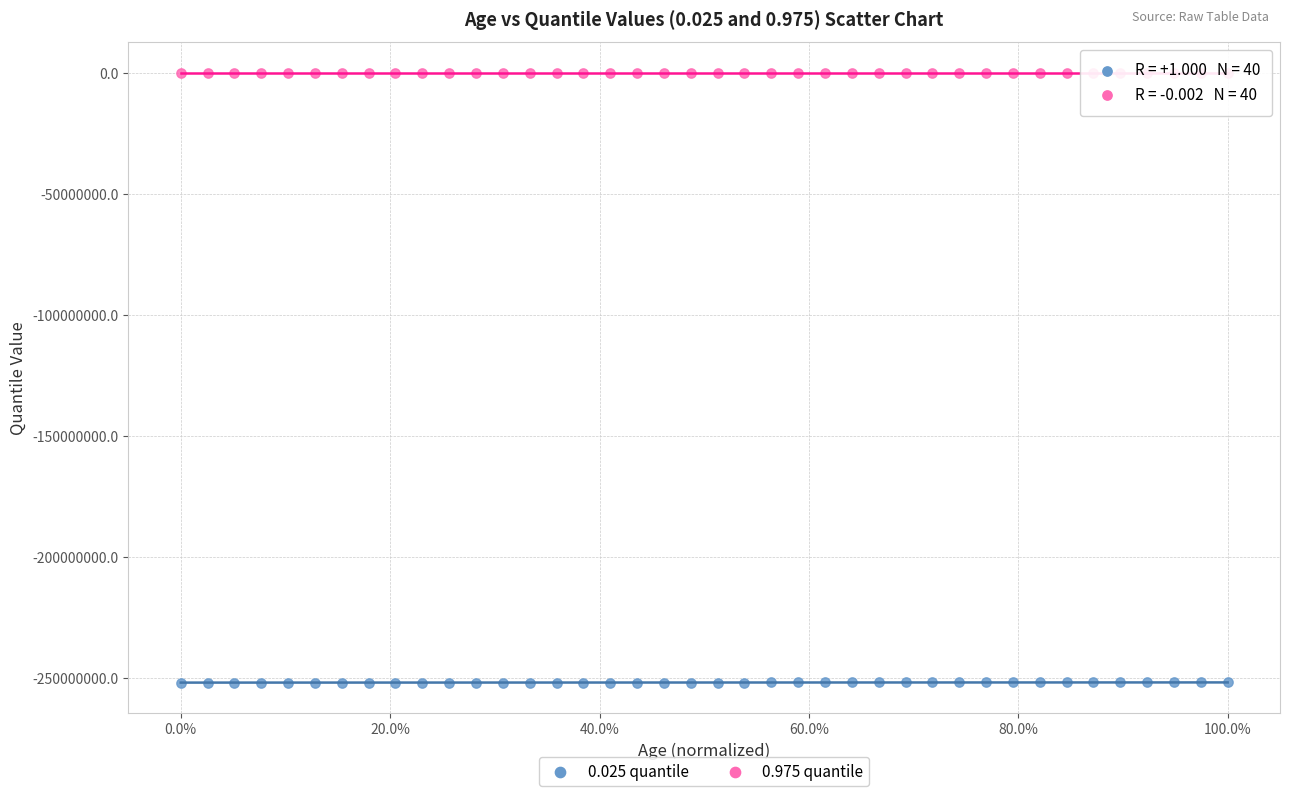

Across all data points, what is the range of Y values (max minus min)?

252000004.5